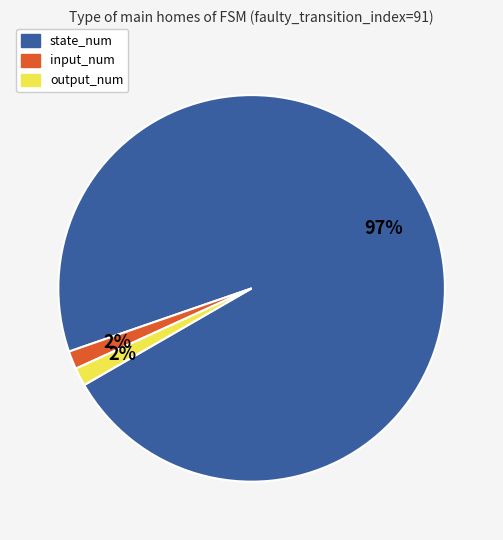

Is the sum of output_num and state_num greater than half?

Yes